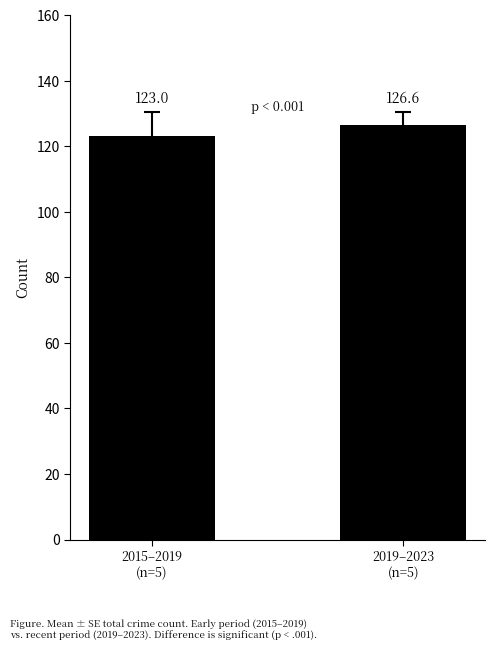

Reading left to right, extract all data points from this chart.

123.0	126.6